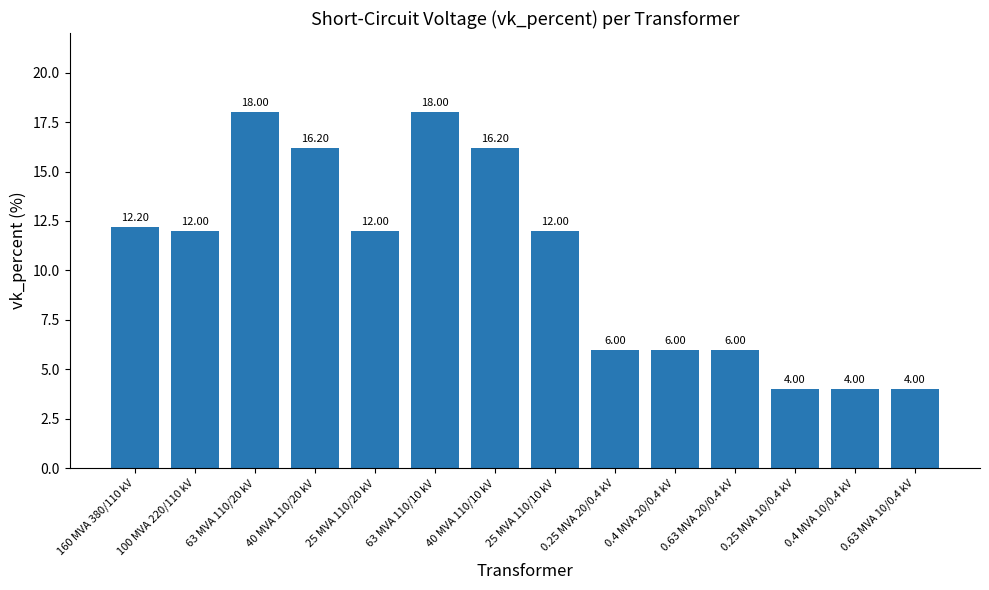

What is the sum of the values at 100 MVA 220/110 kV and 0.63 MVA 10/0.4 kV?

16.0